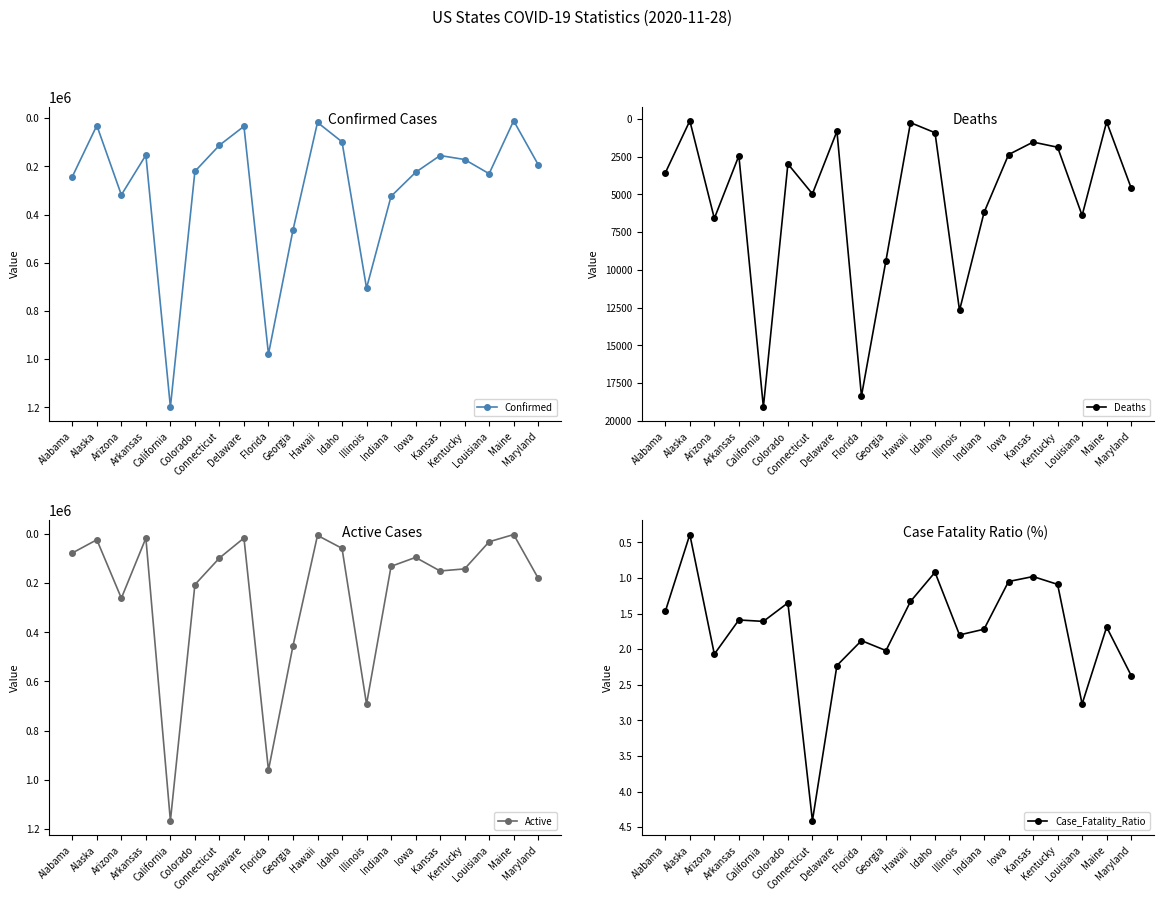

How many interior local peaks does the Deaths series have?

6